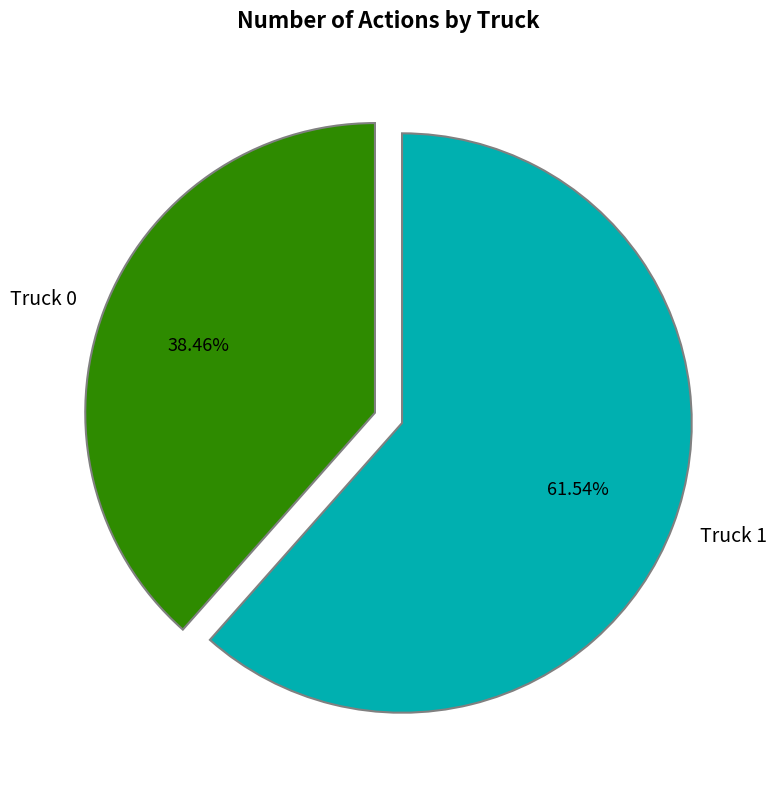

What portion of the pie excludes Truck 1?

38.5%